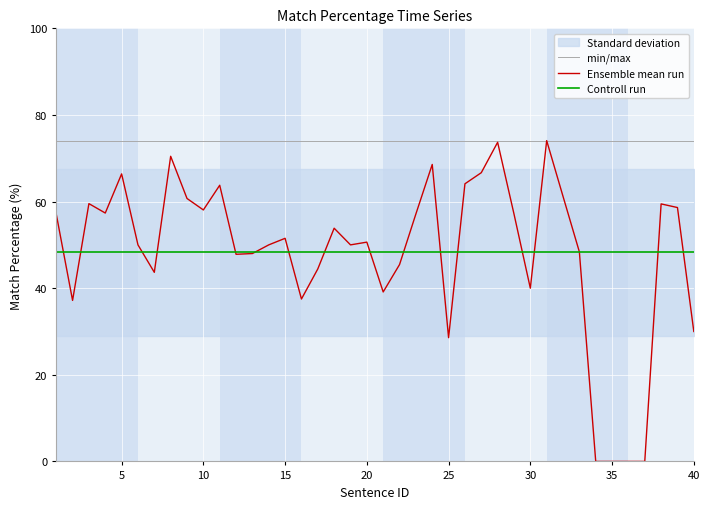

Reading left to right, list all the values displayed in this chart.

min/max: 74.1	74.1	74.1	74.1	74.1	74.1	74.1	74.1	74.1	74.1	74.1	74.1	74.1	74.1	74.1	74.1	74.1	74.1	74.1	74.1	74.1	74.1	74.1	74.1	74.1	74.1	74.1	74.1	74.1	74.1	74.1	74.1	74.1	74.1	74.1	74.1	74.1	74.1	74.1	74.1
Ensemble mean run: 57.1	37.2	59.5	57.4	66.4	50.0	43.7	70.5	60.7	58.1	63.8	47.8	48.0	50.0	51.5	37.5	44.4	53.8	50.0	50.6	39.1	45.5	57.1	68.6	28.6	64.1	66.7	73.7	57.1	40.0	74.1	61.2	48.4	0.0	0.0	0.0	0.0	59.5	58.6	30.0
Controll run: 48.3	48.3	48.3	48.3	48.3	48.3	48.3	48.3	48.3	48.3	48.3	48.3	48.3	48.3	48.3	48.3	48.3	48.3	48.3	48.3	48.3	48.3	48.3	48.3	48.3	48.3	48.3	48.3	48.3	48.3	48.3	48.3	48.3	48.3	48.3	48.3	48.3	48.3	48.3	48.3